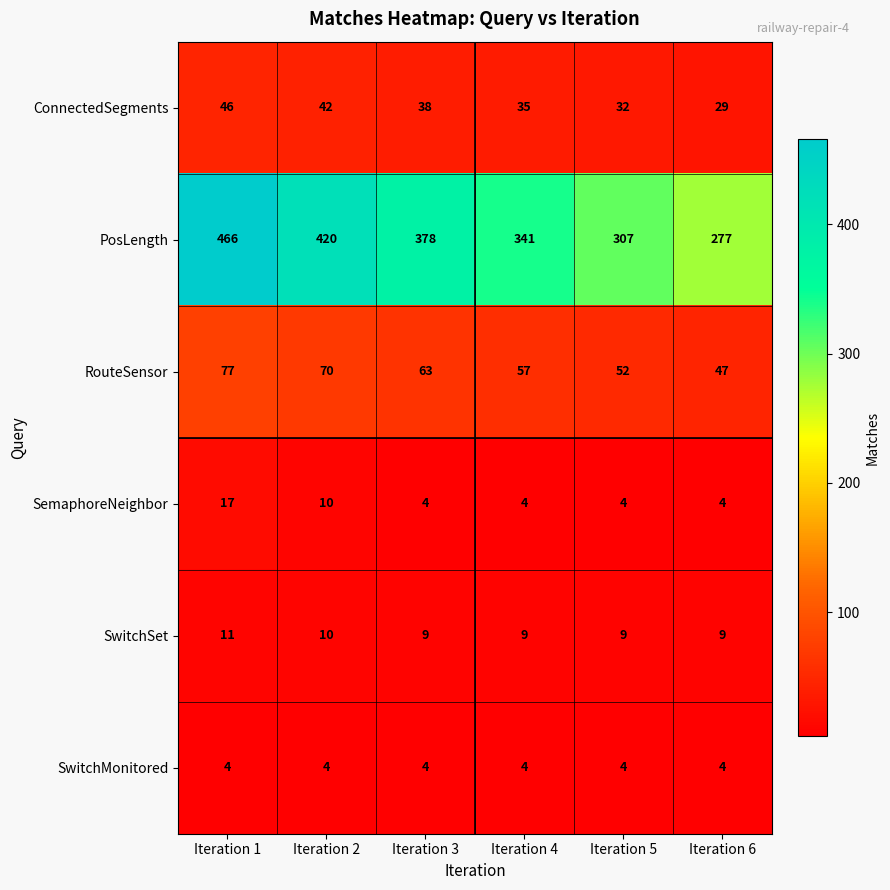

How many values in the ConnectedSegments series are below 38?

3